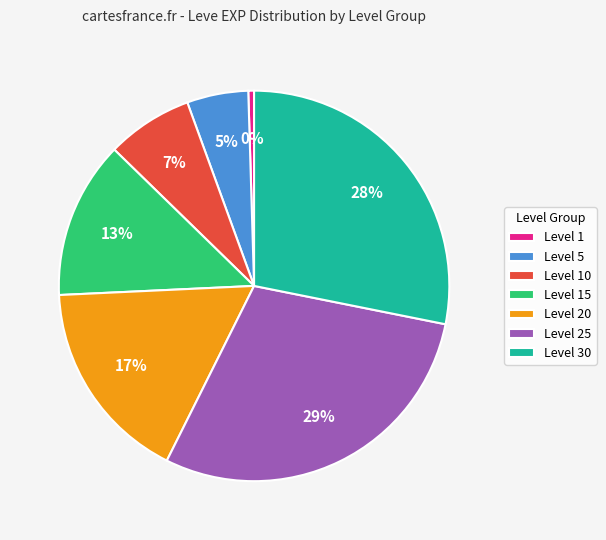

How many slices are in this pie chart?

7